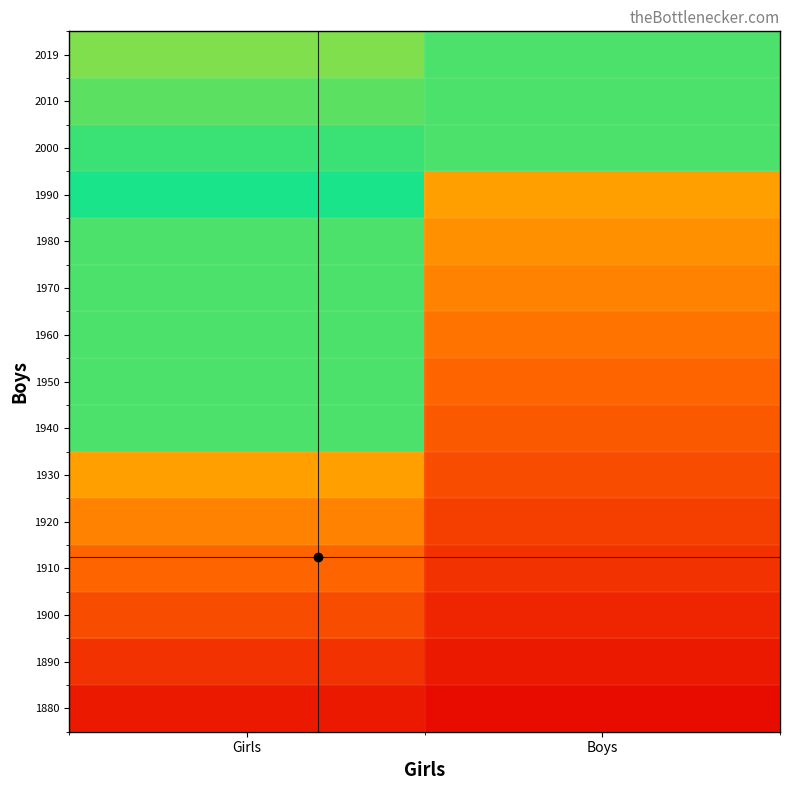

Reading left to right, what are all the values shown in this chart?

1880: Girls=0.1	Boys=0.0
1890: Girls=0.2	Boys=0.1
1900: Girls=0.2	Boys=0.1
1910: Girls=0.3	Boys=0.2
1920: Girls=0.4	Boys=0.2
1930: Girls=0.5	Boys=0.2
1940: Girls=0.9	Boys=0.3
1950: Girls=0.9	Boys=0.3
1960: Girls=0.9	Boys=0.4
1970: Girls=0.9	Boys=0.4
1980: Girls=0.9	Boys=0.5
1990: Girls=1.0	Boys=0.5
2000: Girls=0.9	Boys=0.9
2010: Girls=0.9	Boys=0.9
2019: Girls=0.8	Boys=0.9